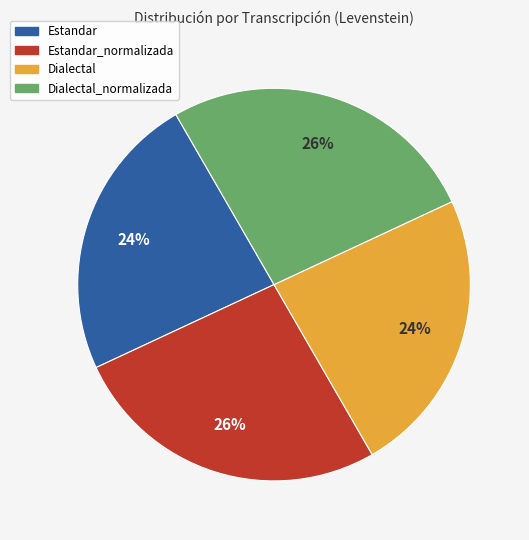

To the nearest percent, what is the average slice percentage?

25%